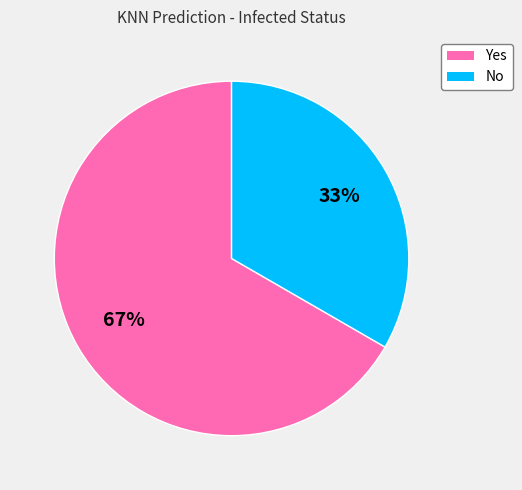

How many slices are in this pie chart?

2